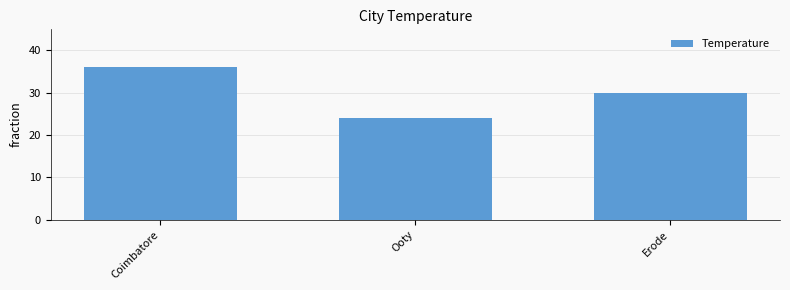

What is the change in value from Coimbatore to Erode?

-6